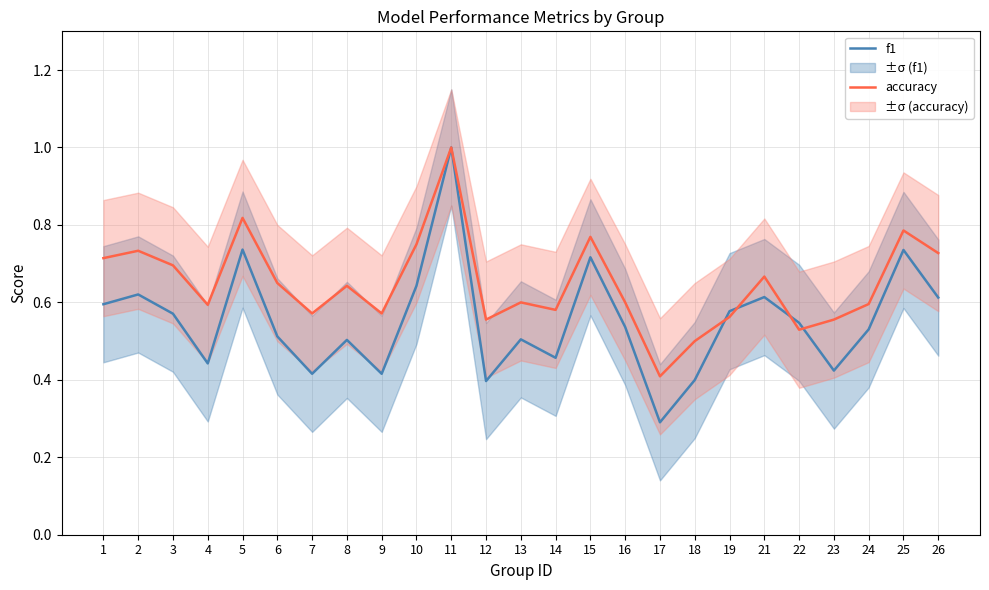

Between which two adjacent categories do f1 and accuracy first intersect?

18 and 19